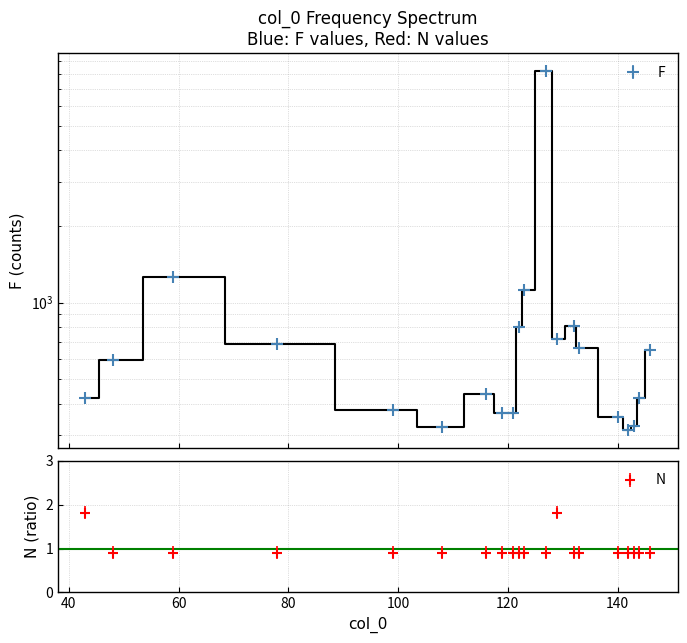

What is the sum of all F values?

19212.0